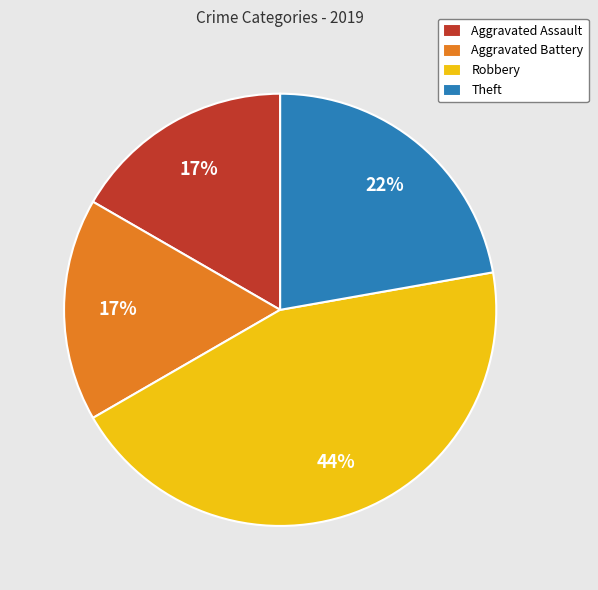

To the nearest percent, what is the combined percentage of Aggravated Battery and Robbery?

61%